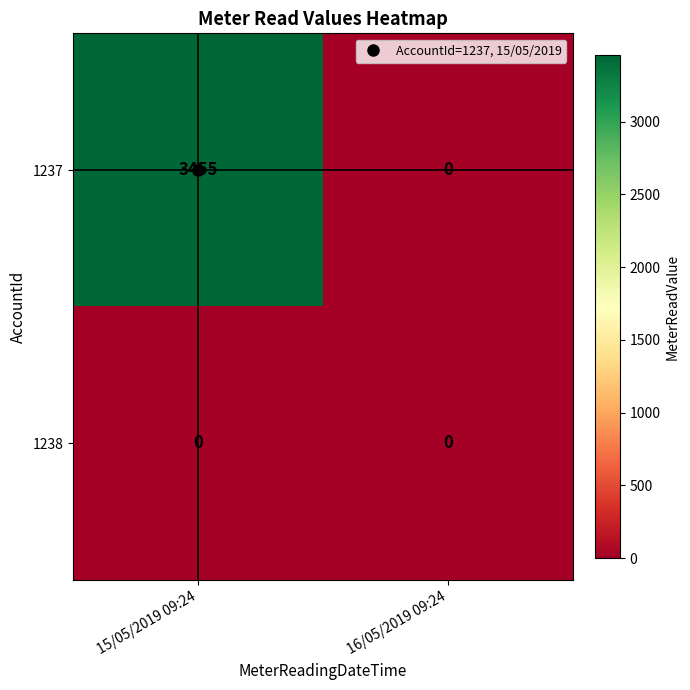

Between 15/05/2019 09:24 and 16/05/2019 09:24, which series saw the biggest shift?

1237